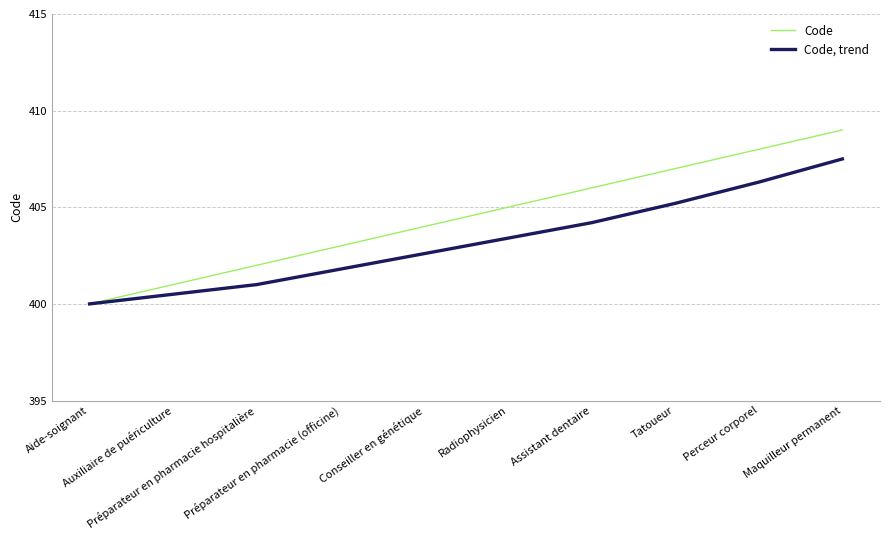

Rank the series by their maximum value, from lowest to highest.

Code, trend, Code